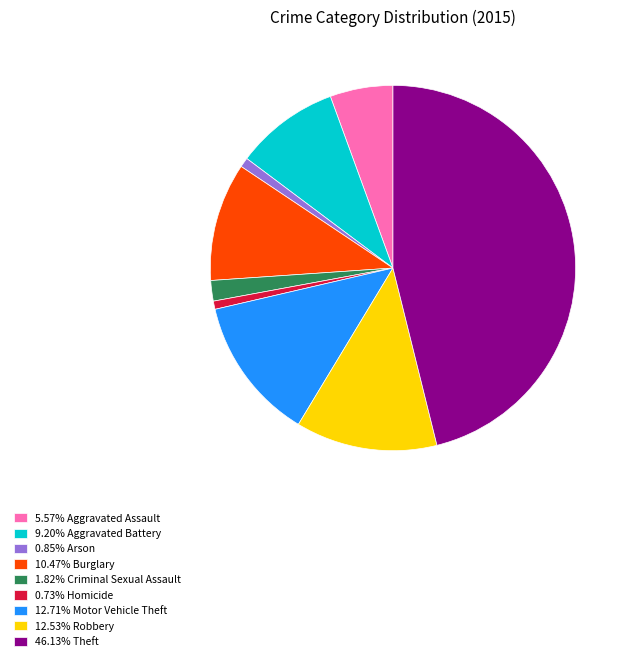

Is the sum of 5.57% Aggravated Assault and 0.85% Arson greater than half?

No